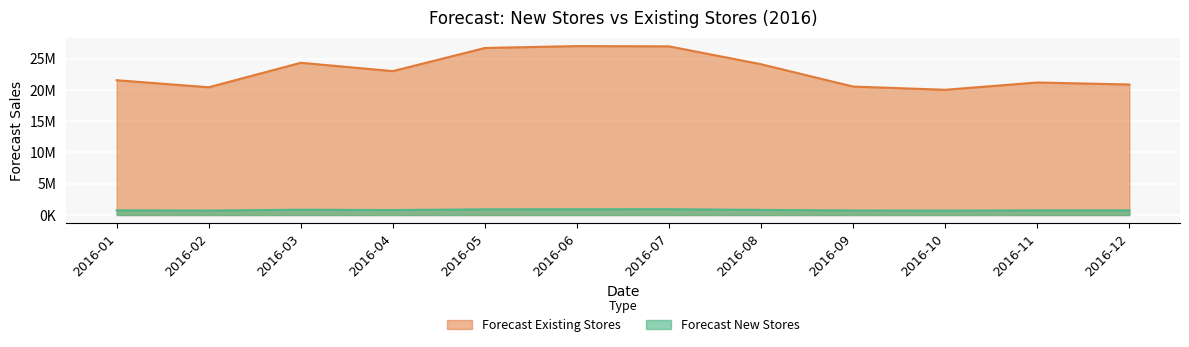

Rank the series by their average value, from lowest to highest.

Forecast New Stores, Forecast Existing Stores